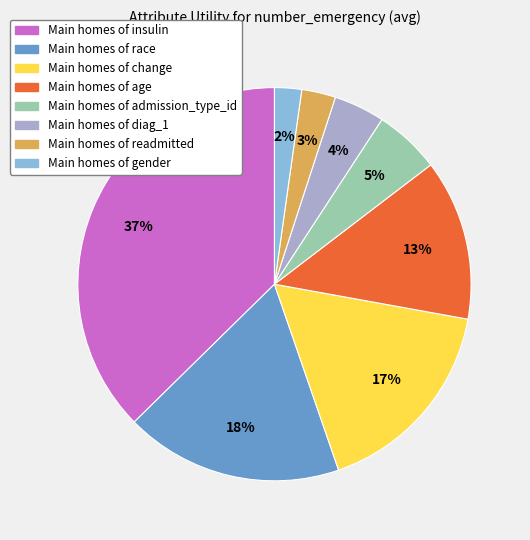

Is there any slice that represents more than half of the pie?

No